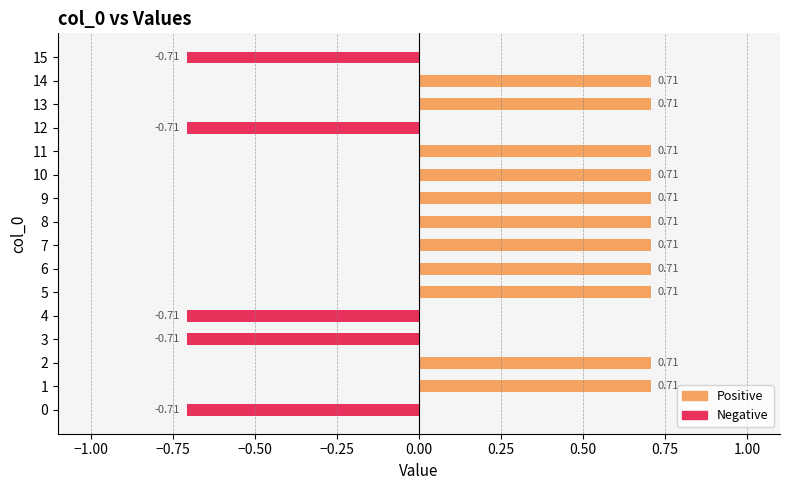

Reading right to left, list all the values displayed in this chart.

Positive: 0.0	0.7	0.7	0.0	0.7	0.7	0.7	0.7	0.7	0.7	0.7	0.0	0.0	0.7	0.7	0.0
Negative: -0.7	0.0	0.0	-0.7	0.0	0.0	0.0	0.0	0.0	0.0	0.0	-0.7	-0.7	0.0	0.0	-0.7